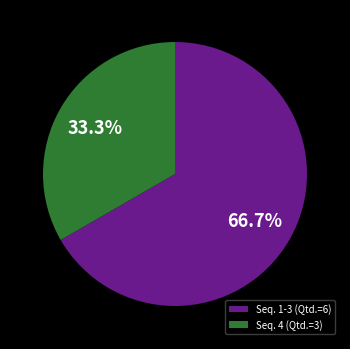

What is the smallest slice in the pie chart?

Seq. 4 (Qtd.=3)